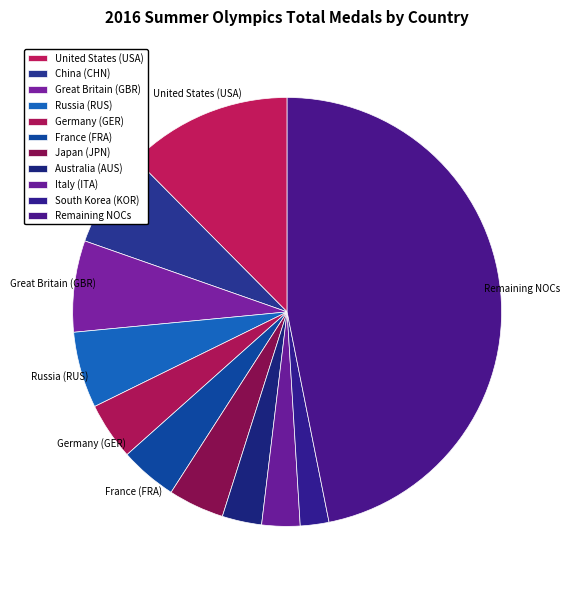

Is there a majority slice in this chart?

No